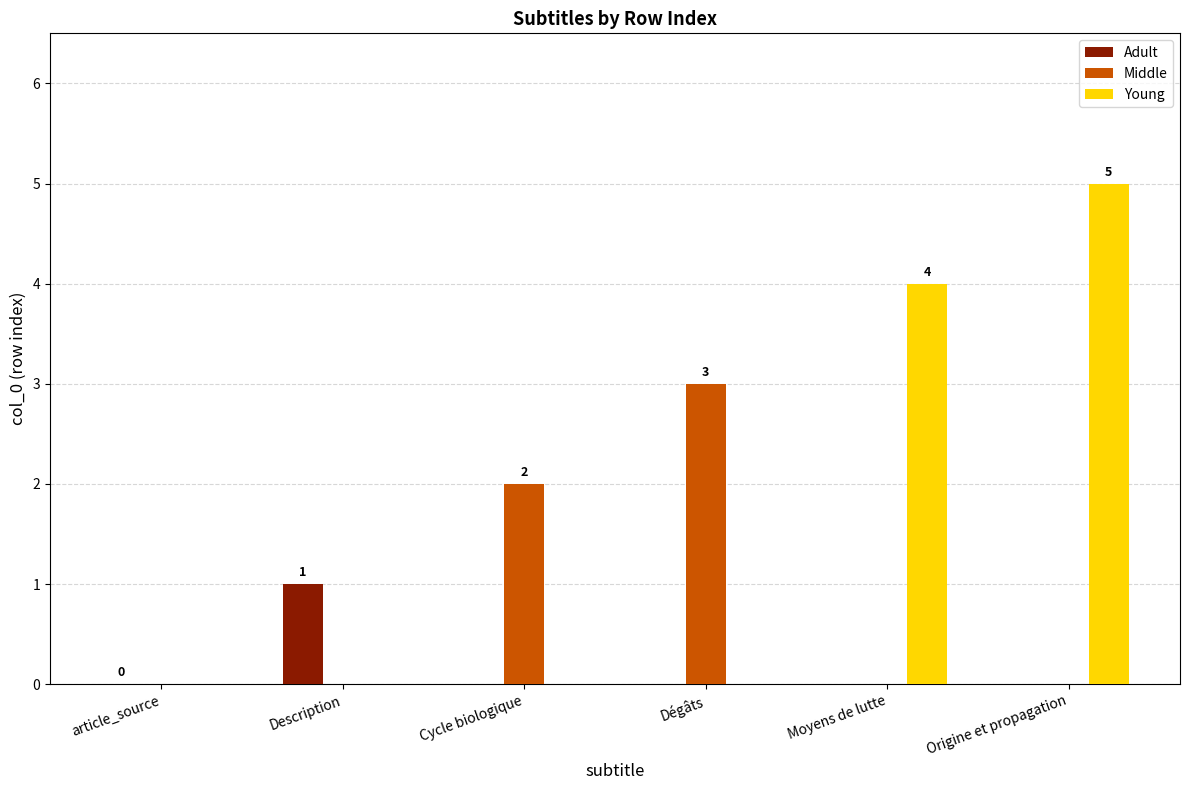

Reading left to right, list all the values displayed in this chart.

Adult: 0	1
Middle: 2	3
Young: 4	5